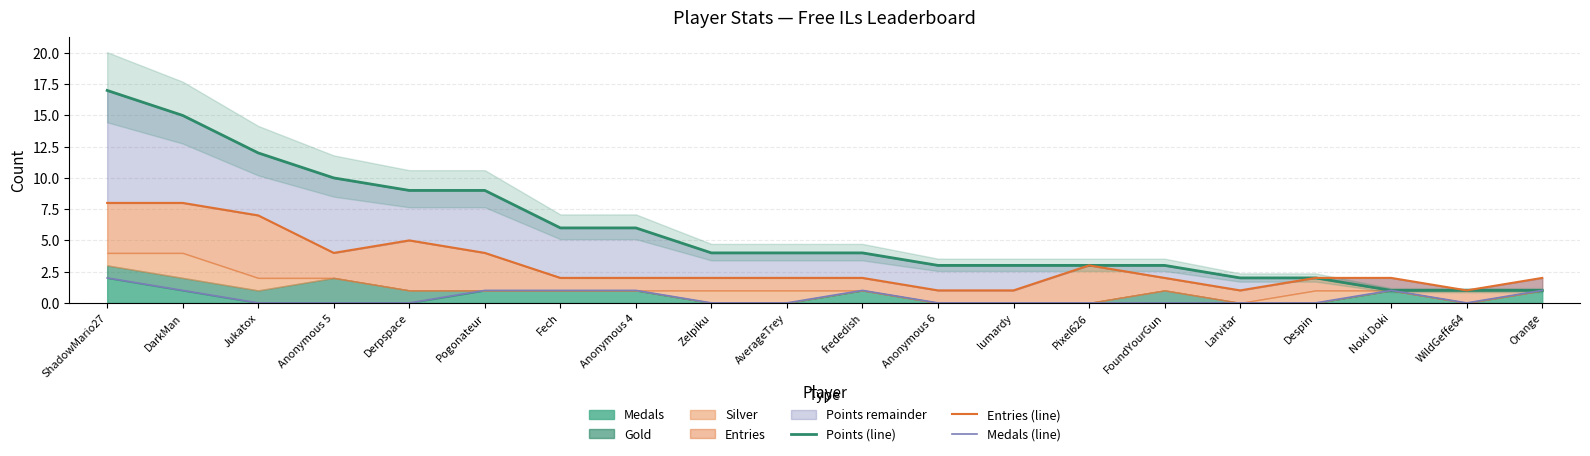

Rank the series at Anonymous 5 from lowest to highest value.

Medals (line), Entries (line), Points (line)